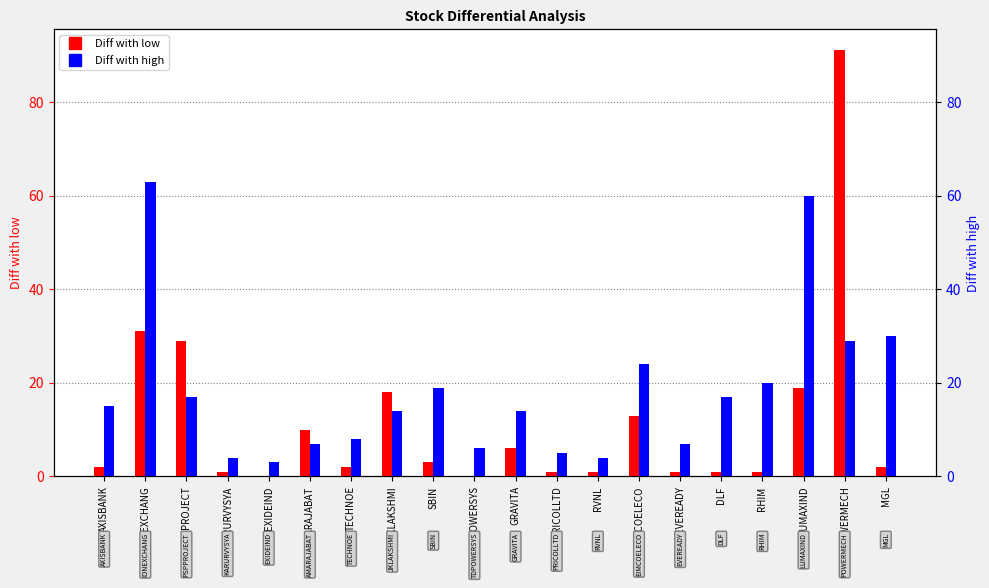

What is the difference between the second highest and minimum values in the Diff with high series?

57